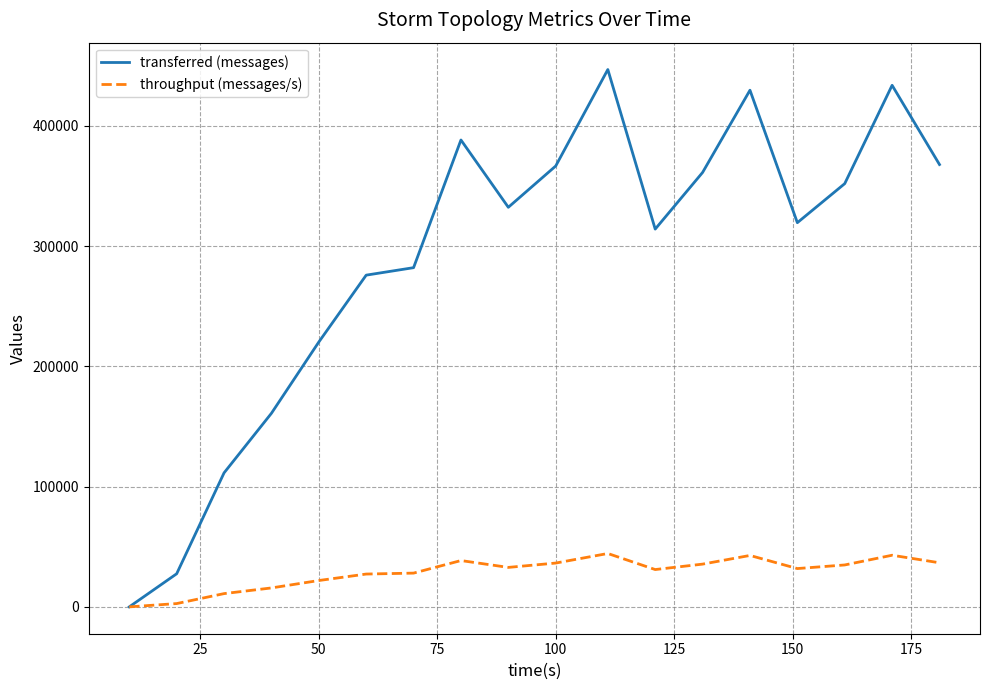

Which series has the largest range (max minus min)?

transferred (messages)